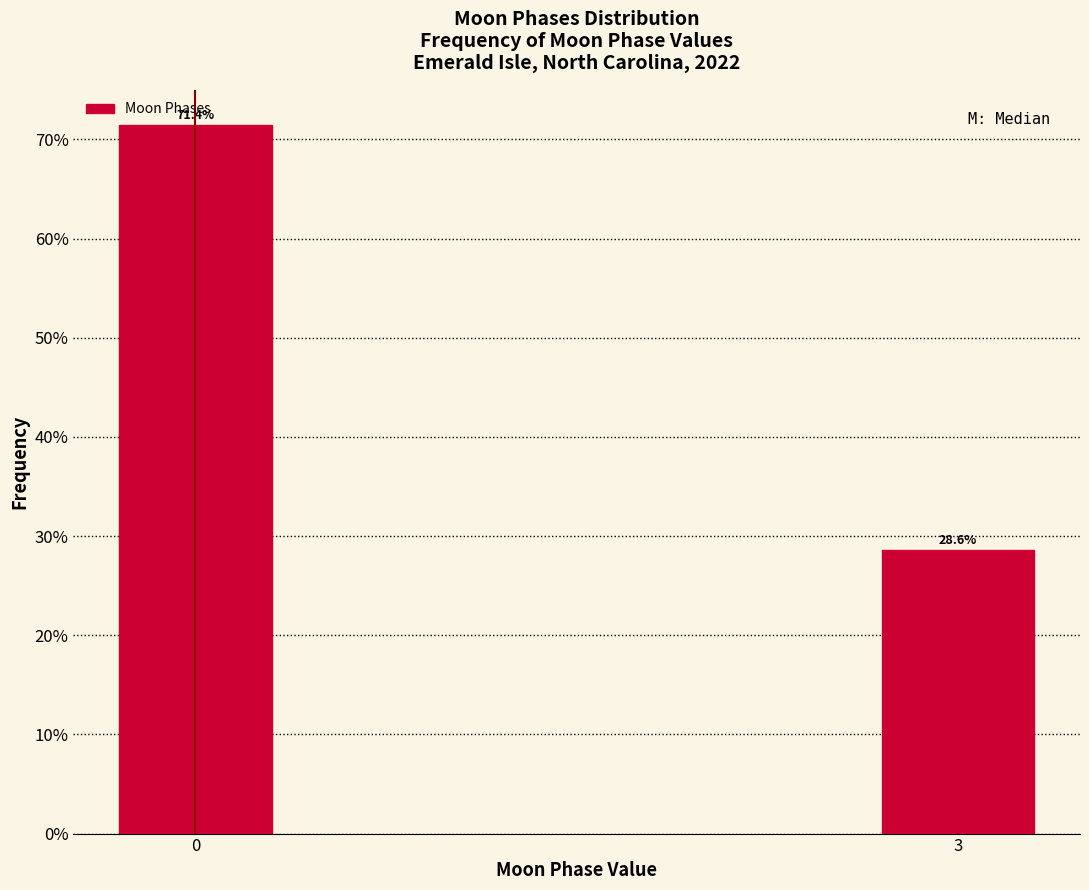

Reading left to right, list all the values displayed in this chart.

0=71.4	3=28.6